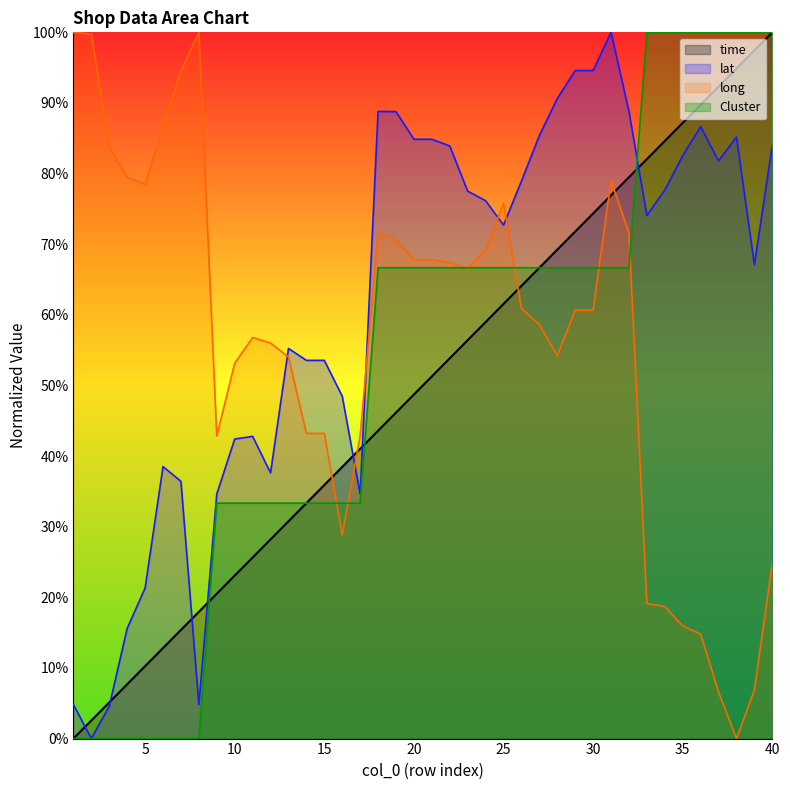

What is the sum of all time values?

20.0